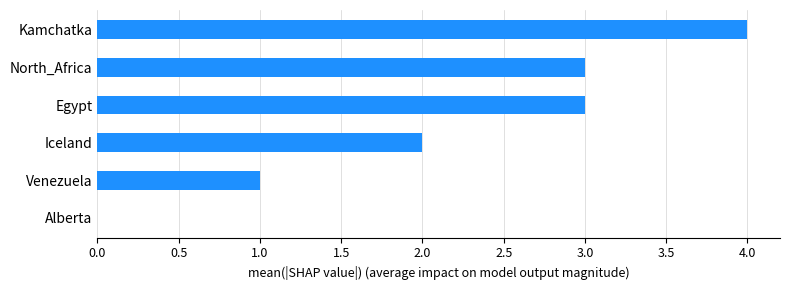

Reading bottom to top, list all the values displayed in this chart.

Alberta=0	Venezuela=1	Iceland=2	Egypt=3	North_Africa=3	Kamchatka=4